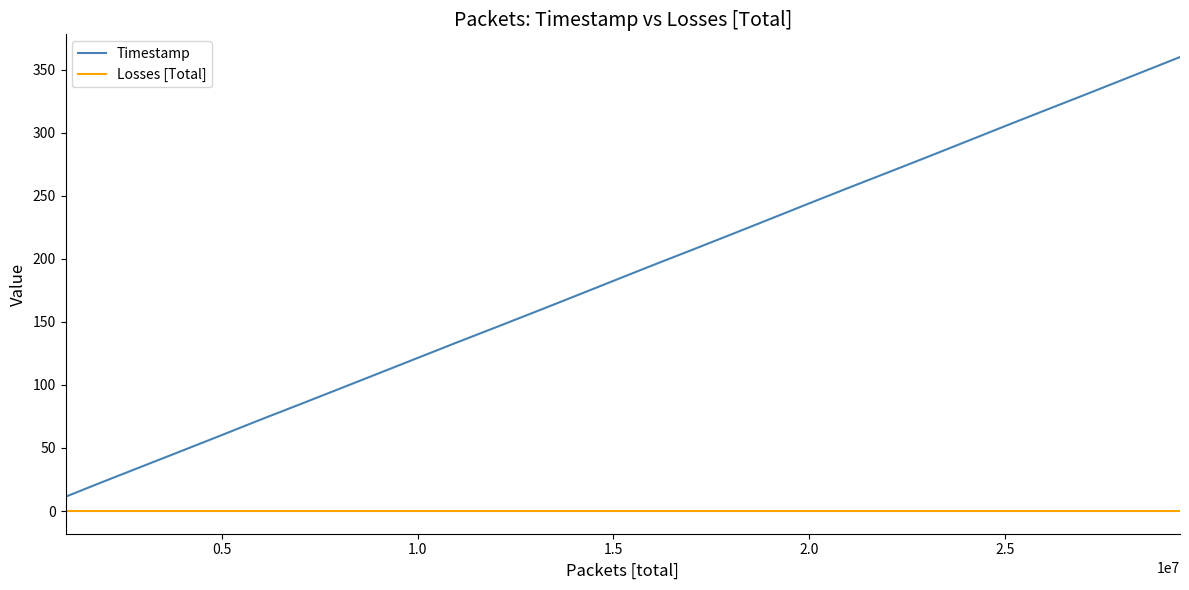

True or false: Losses [Total] and Timestamp cross at least once.

False